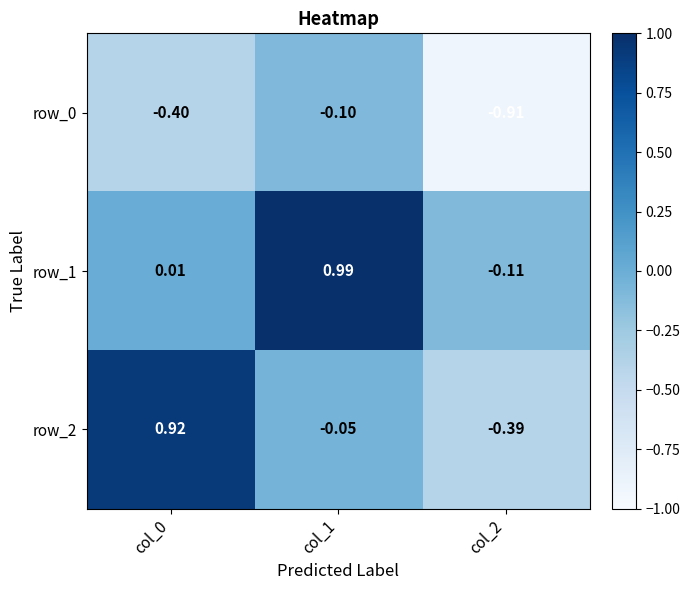

Is the value of row_0 at col_1 greater than the value of row_1 at col_0?

No